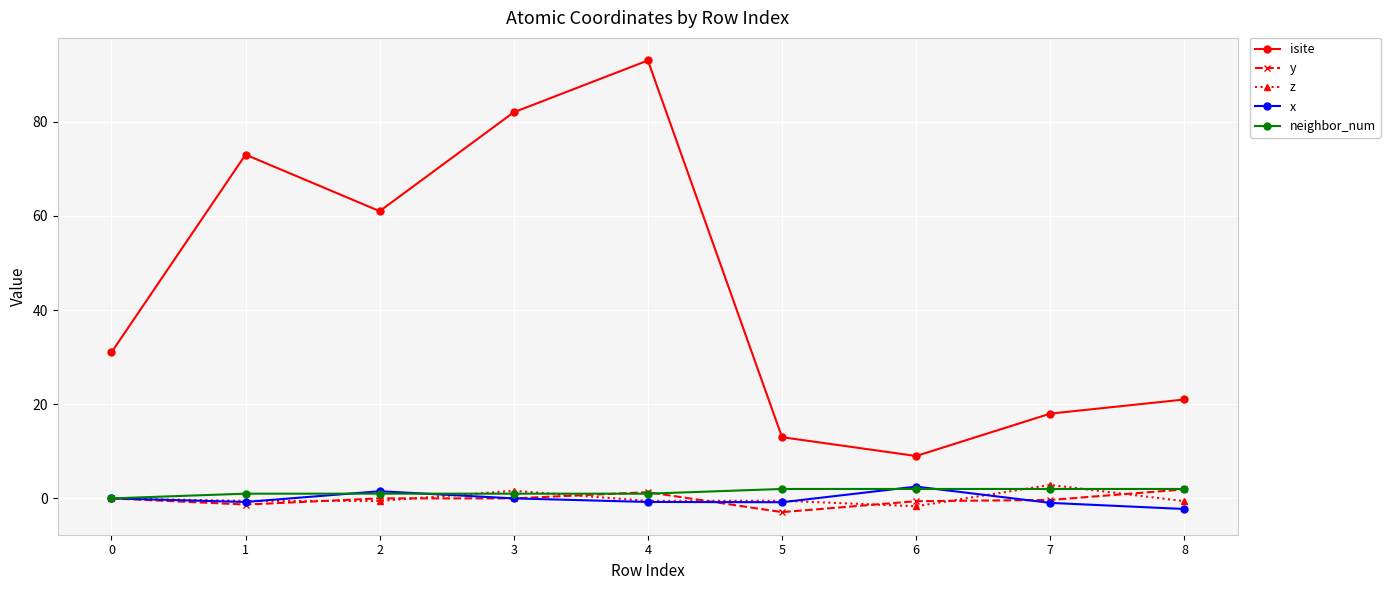

True or false: isite and y intersect in this chart.

False